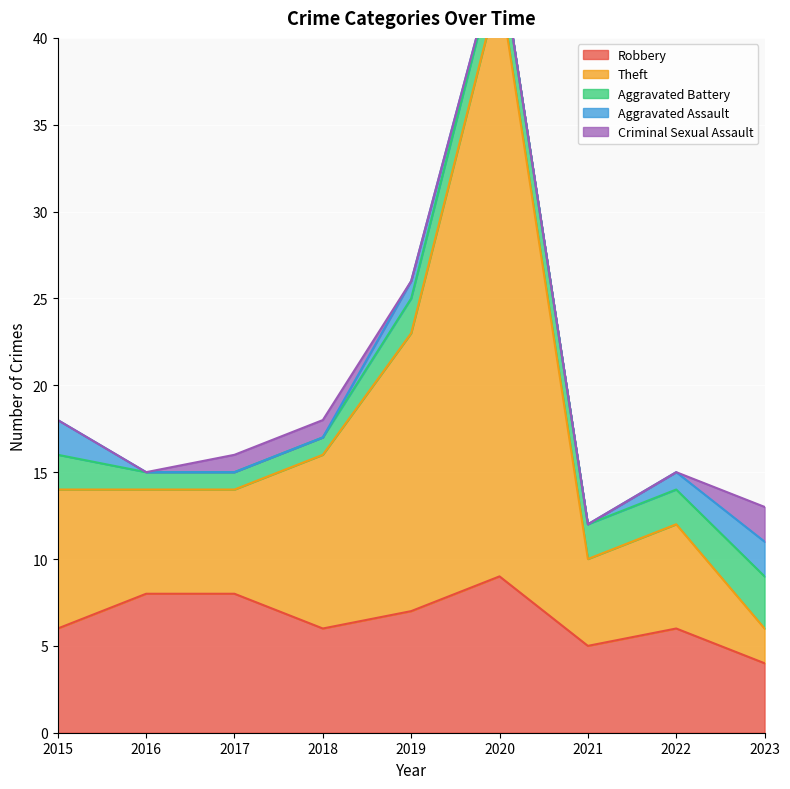

What is the difference between the second highest and minimum values in the Aggravated Battery series?

1